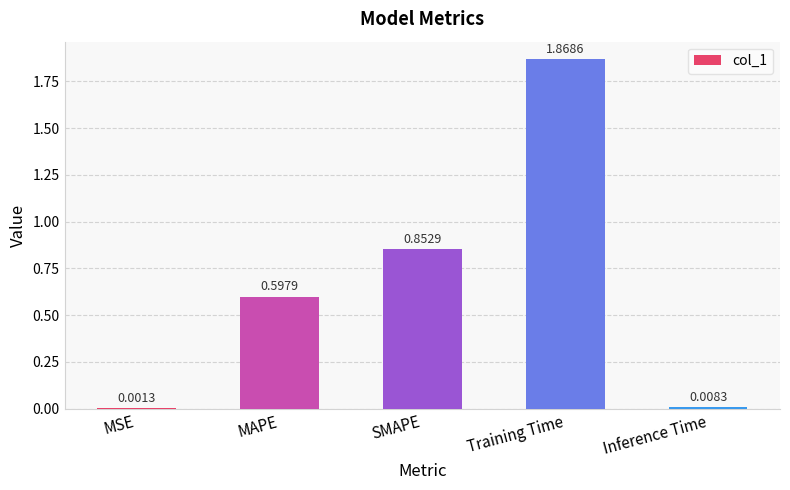

Where is the data nearest to the value 0?

MSE